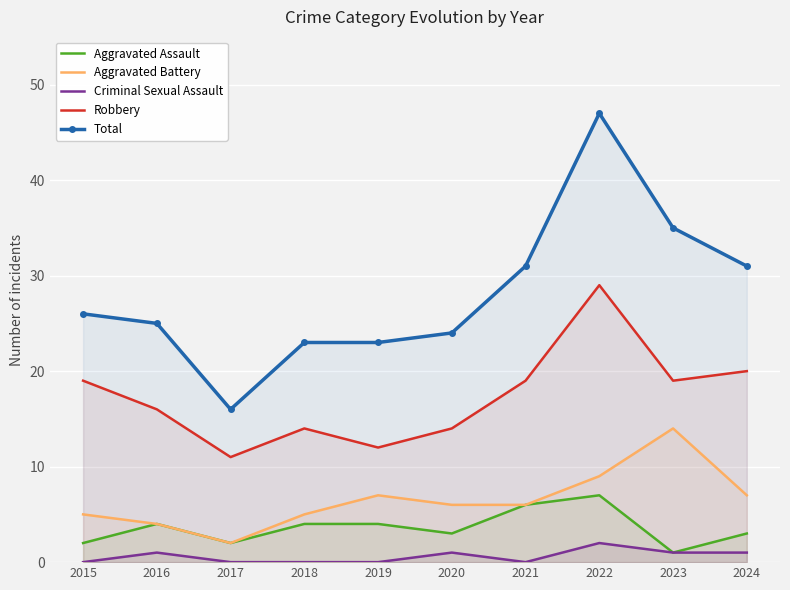

Which series changed the most between 2019 and 2022?

Total